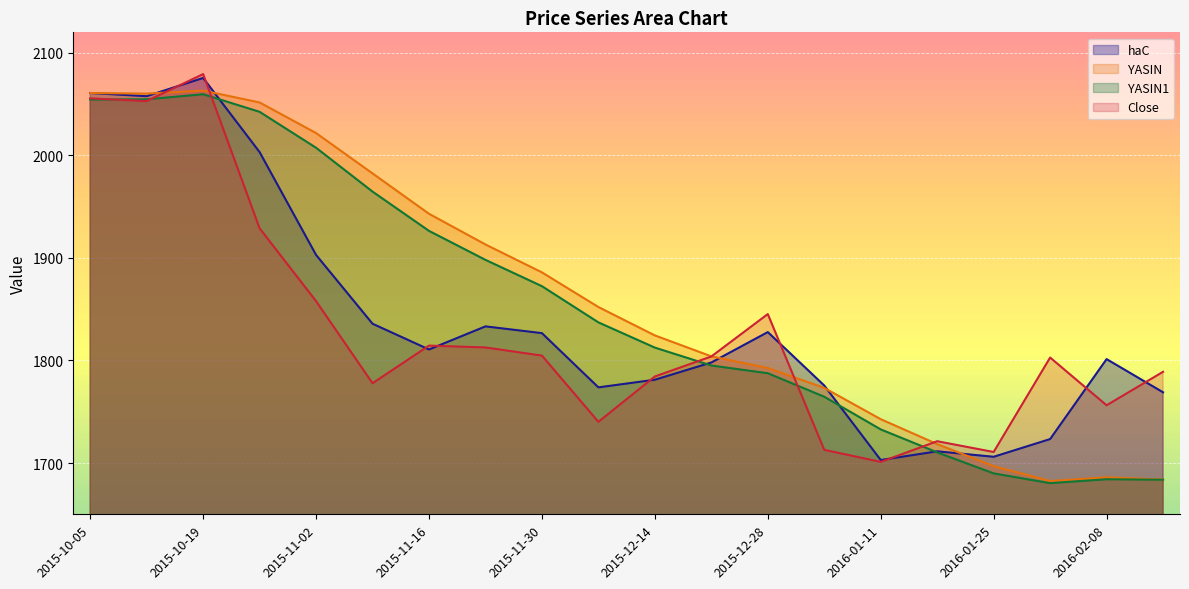

What is the difference between the maximum and minimum values in the YASIN1 series?

379.3